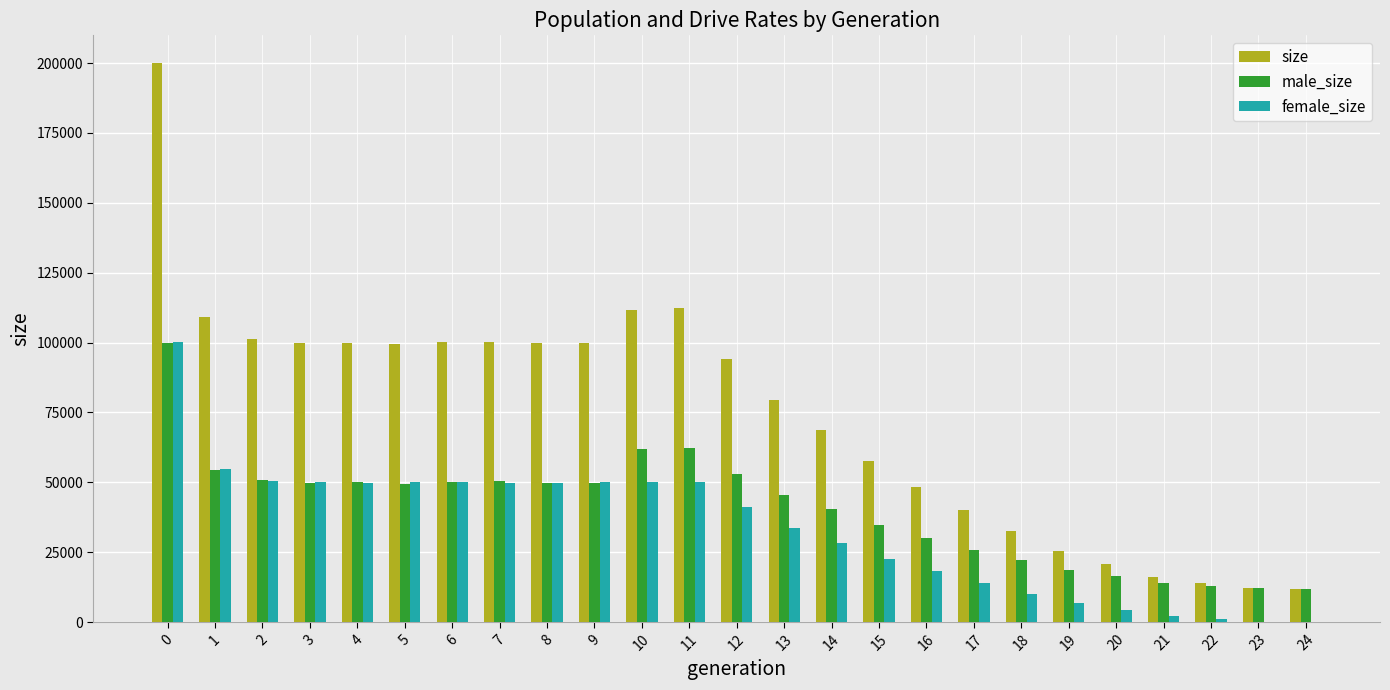

Between 6 and 14, which series saw the biggest shift?

size